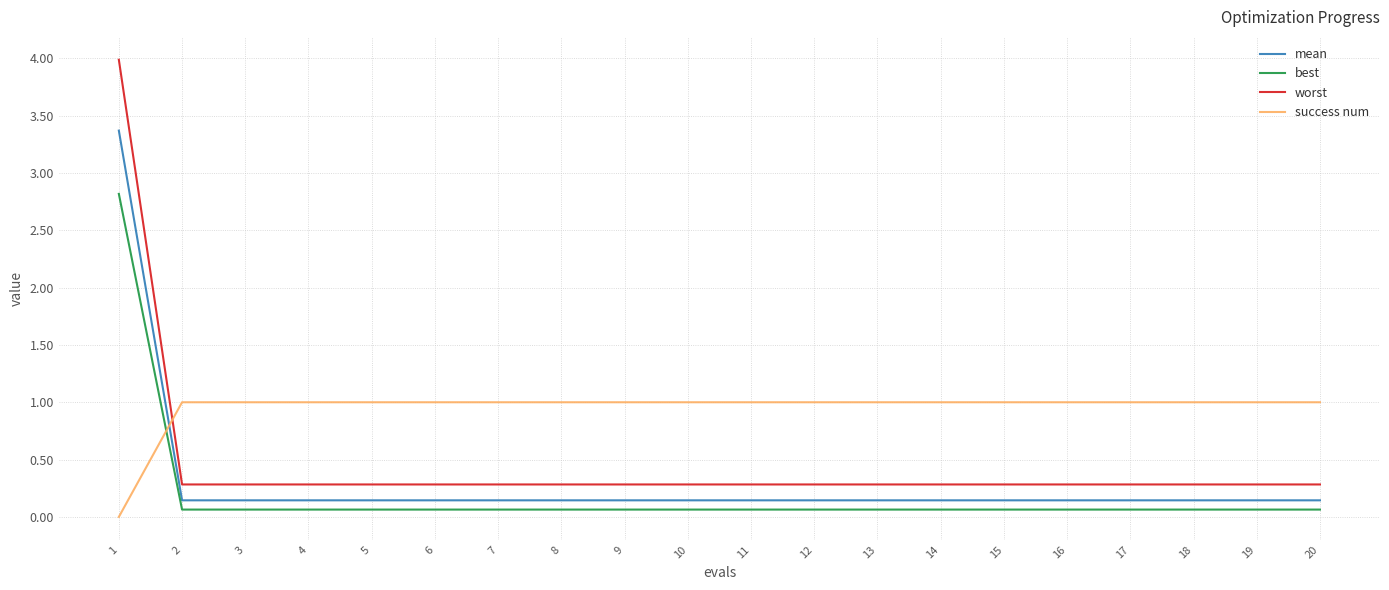

Rank the series by their maximum value, from lowest to highest.

success num, best, mean, worst